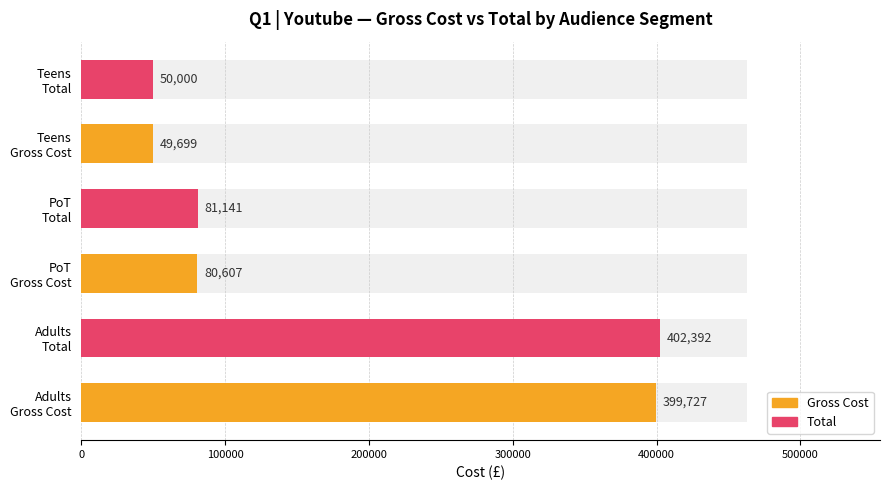

What position from the left is Total?

2